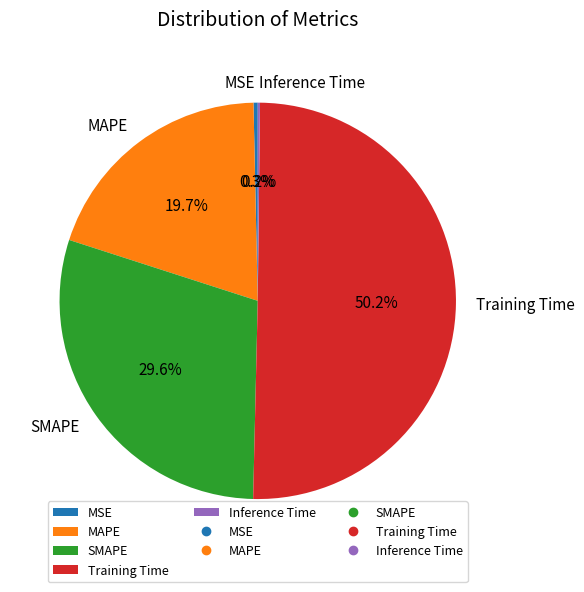

Does MAPE represent more than half of the total?

No